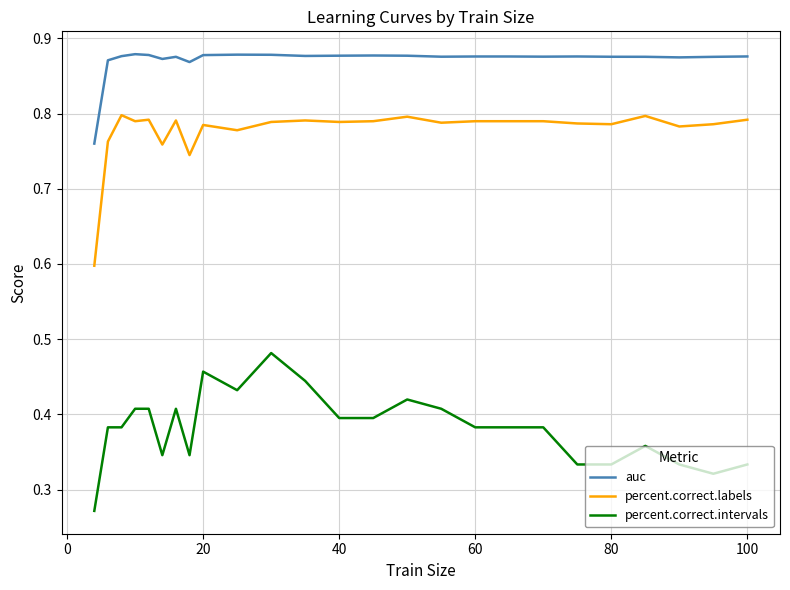

True or false: percent.correct.intervals and auc intersect in this chart.

False